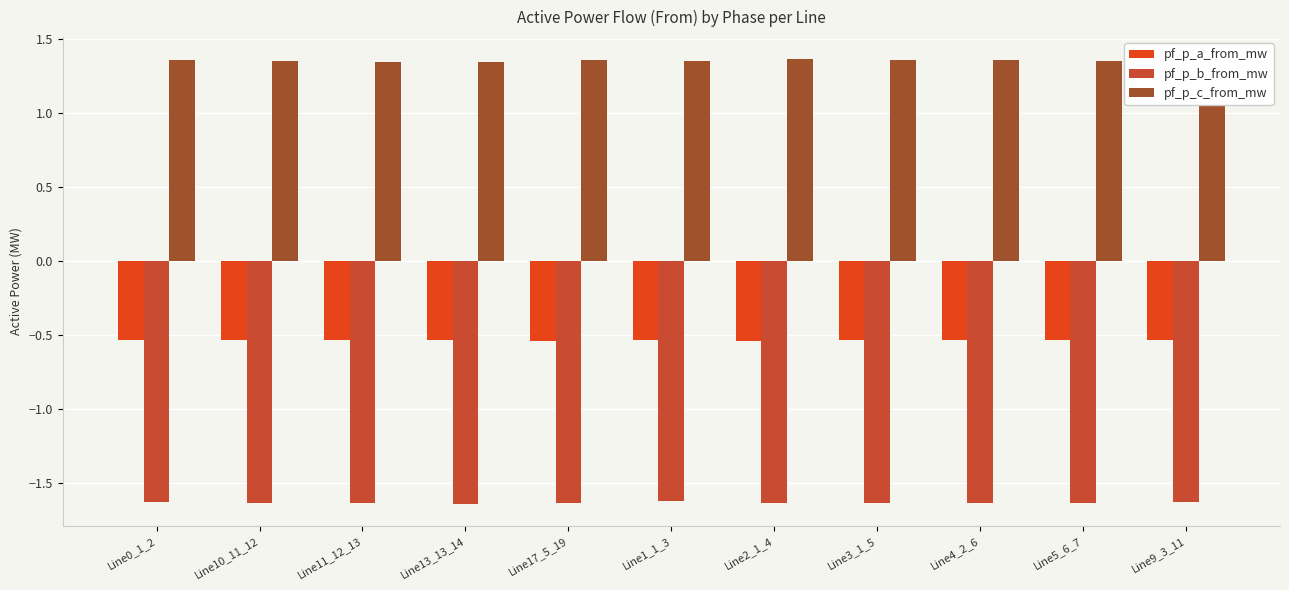

Is it true that pf_p_b_from_mw equals -2.8 at Line5_6_7?

False